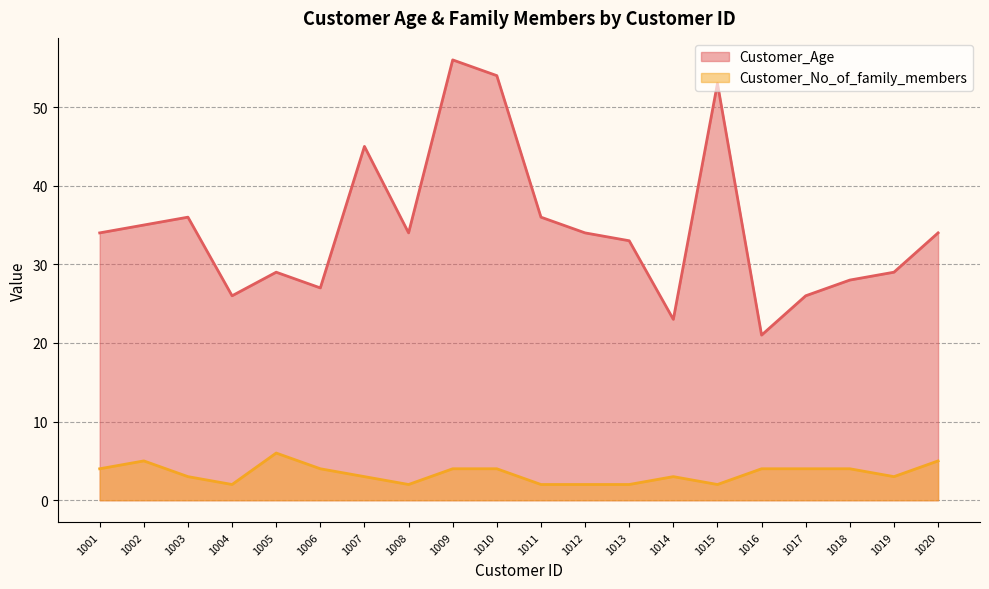

Is it true that Customer_Age equals 36 at 1003?

True